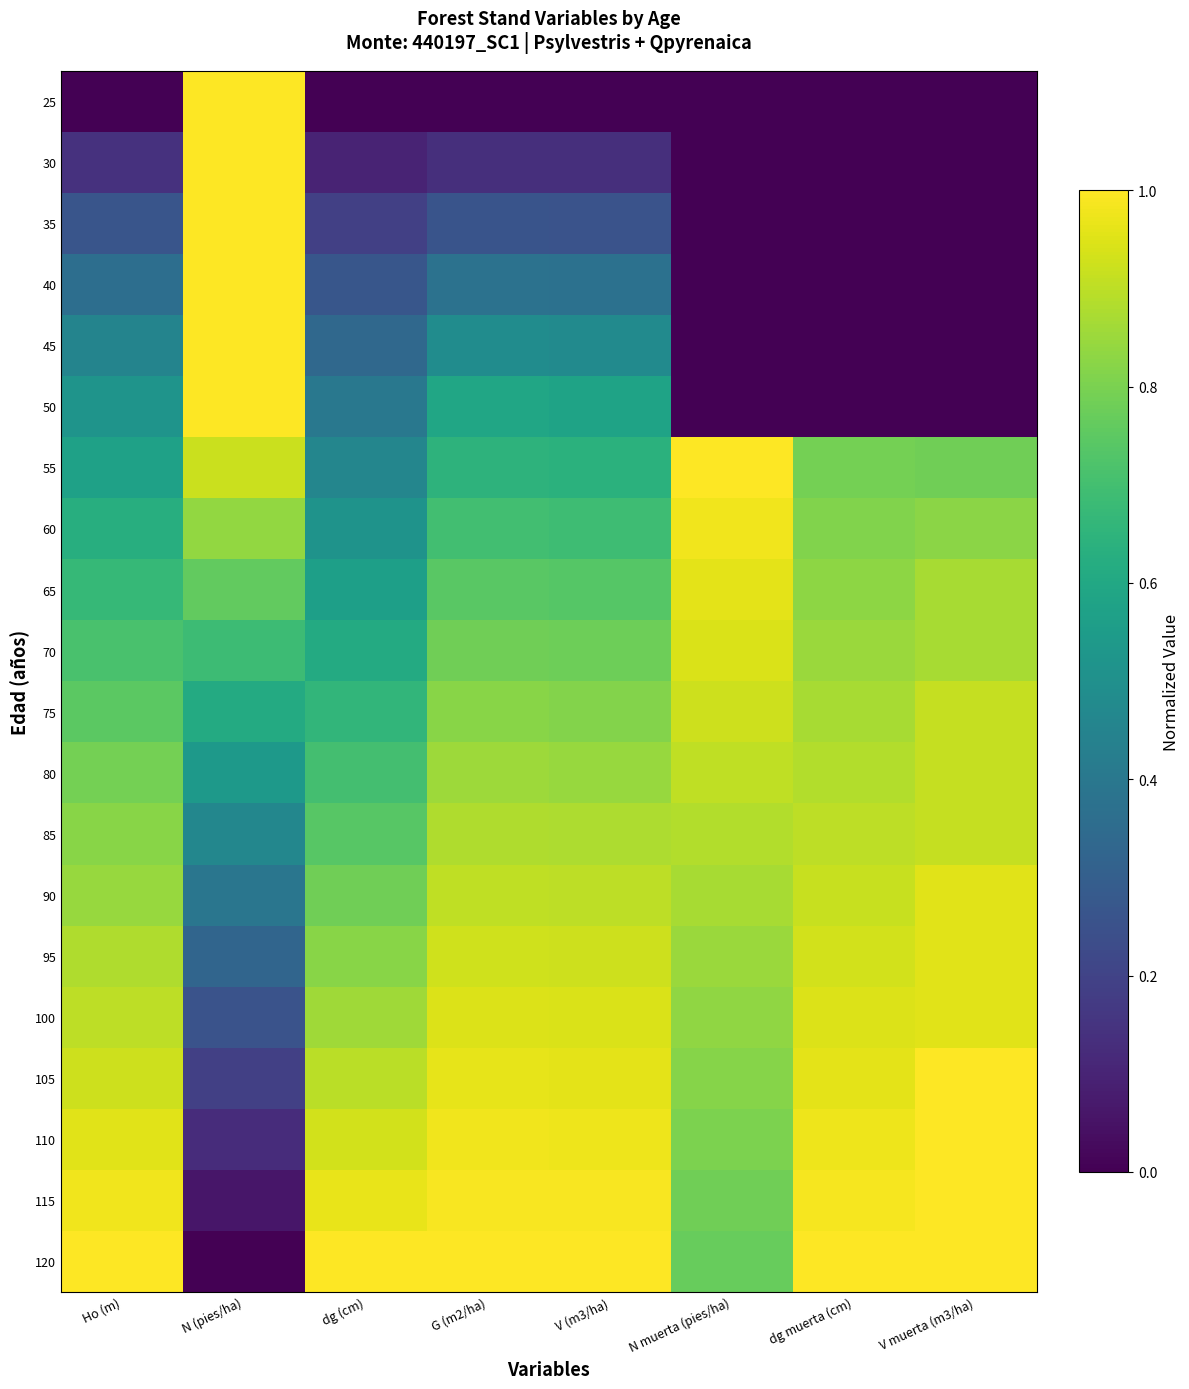

Count the number of data series in this chart.

20